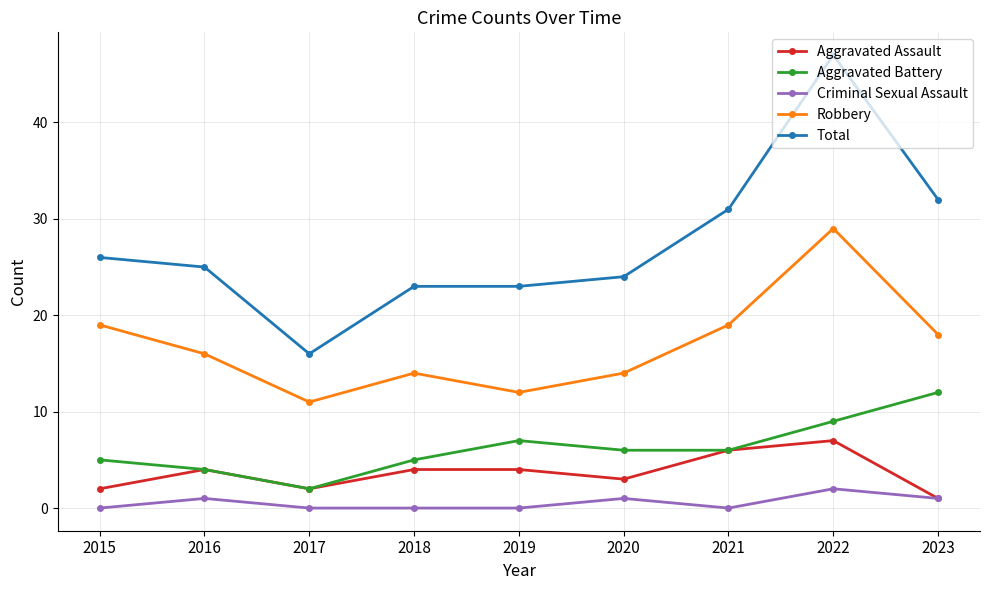

What is the average value of the Criminal Sexual Assault series?

1